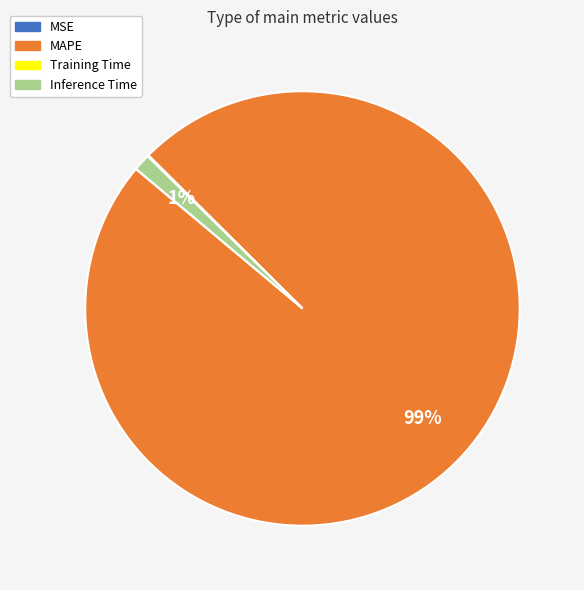

Is it true that Inference Time is 1% of the pie?

True